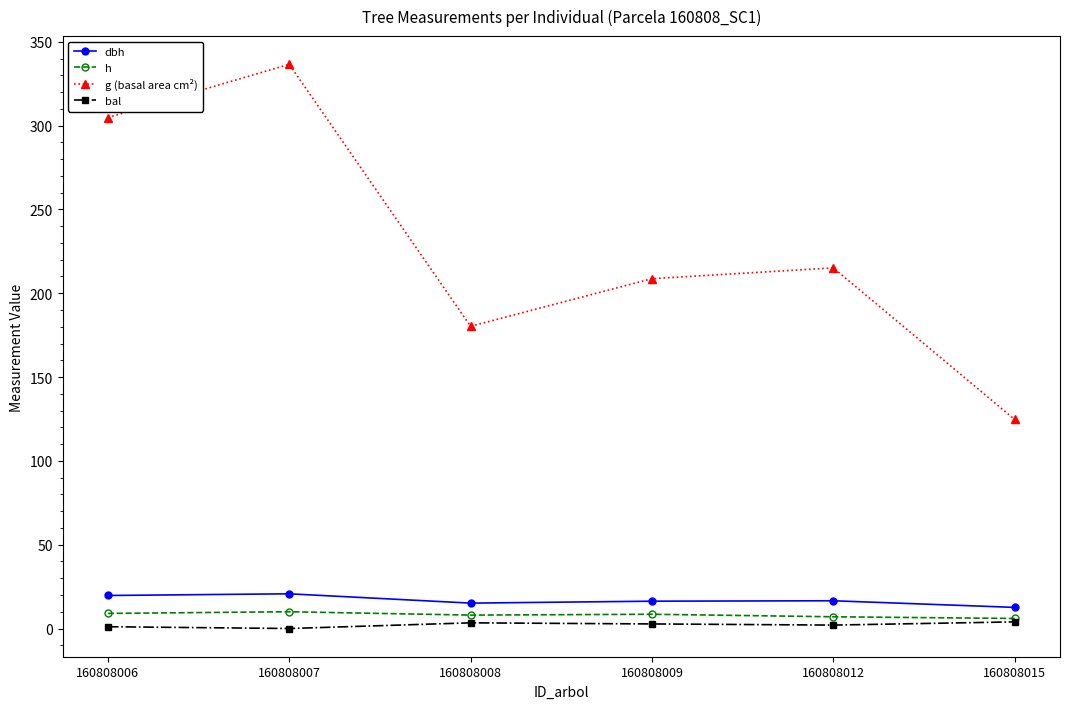

Which series has the largest range (max minus min)?

g (basal area cm²)